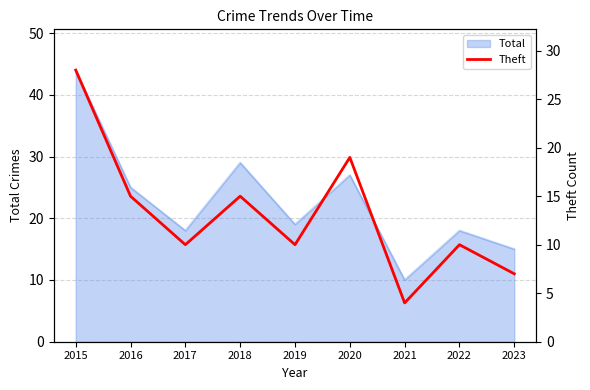

The value of Total at 2017 is 24. True or false?

False